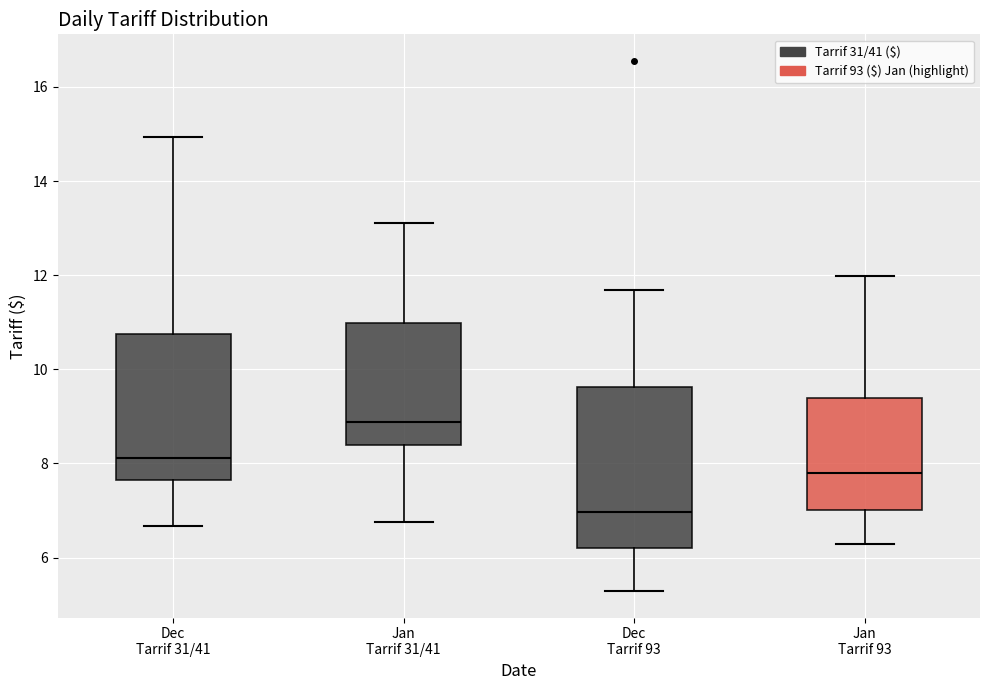

Comparing the boxes themselves (not the whiskers), which one is the tallest?

Dec Tarrif 93